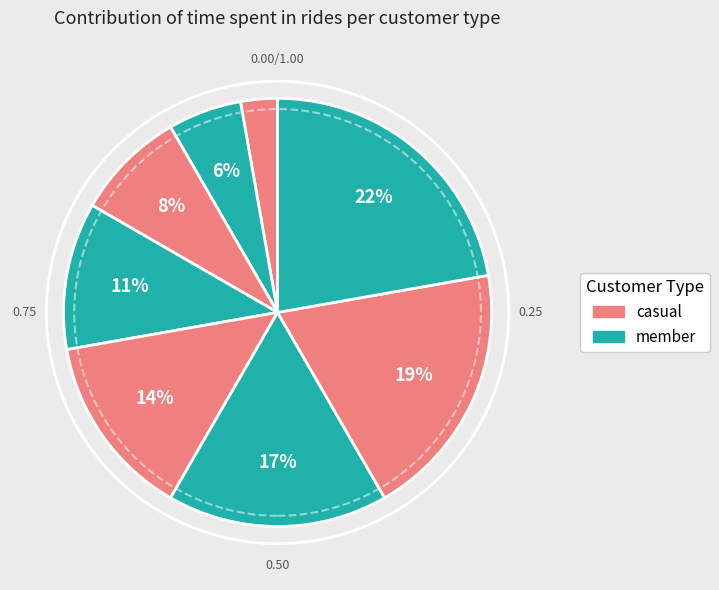

How many segments does this pie chart have?

8